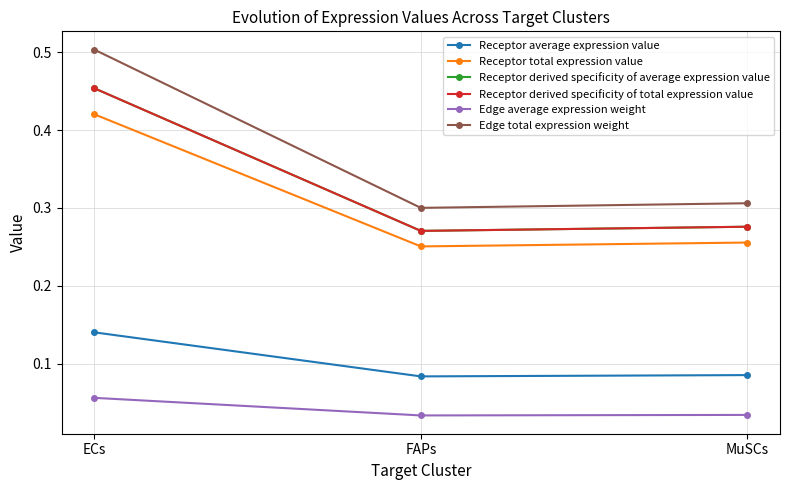

At how many categories does at least one series exceed 0?

3